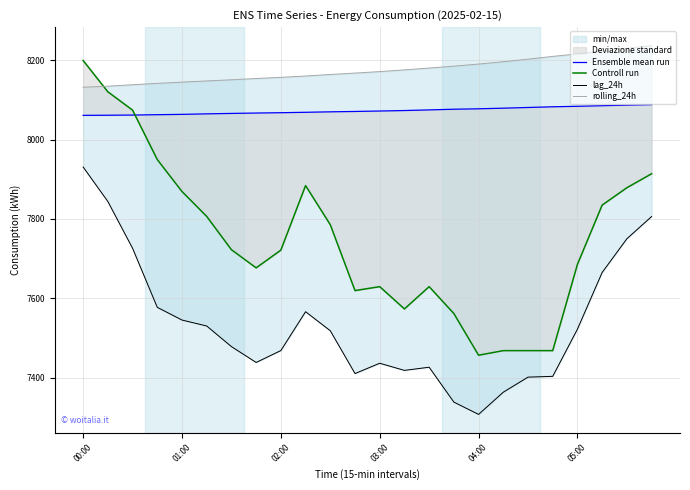

What value does the Controll run series have at 23?

7914.0